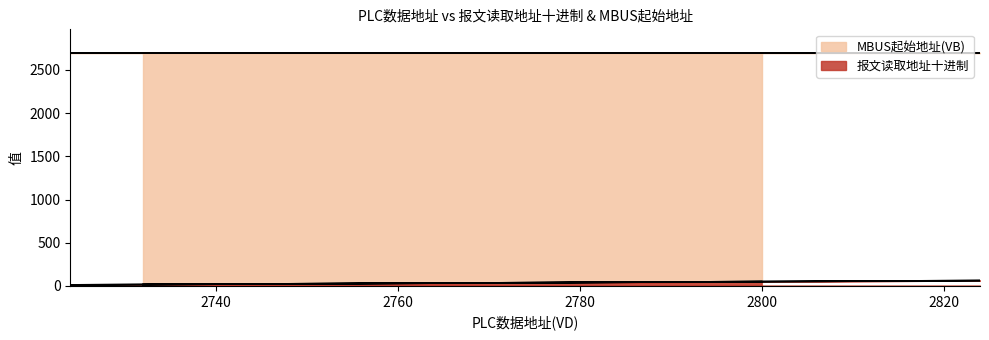

The value at 2736 is 18. True or false?

True